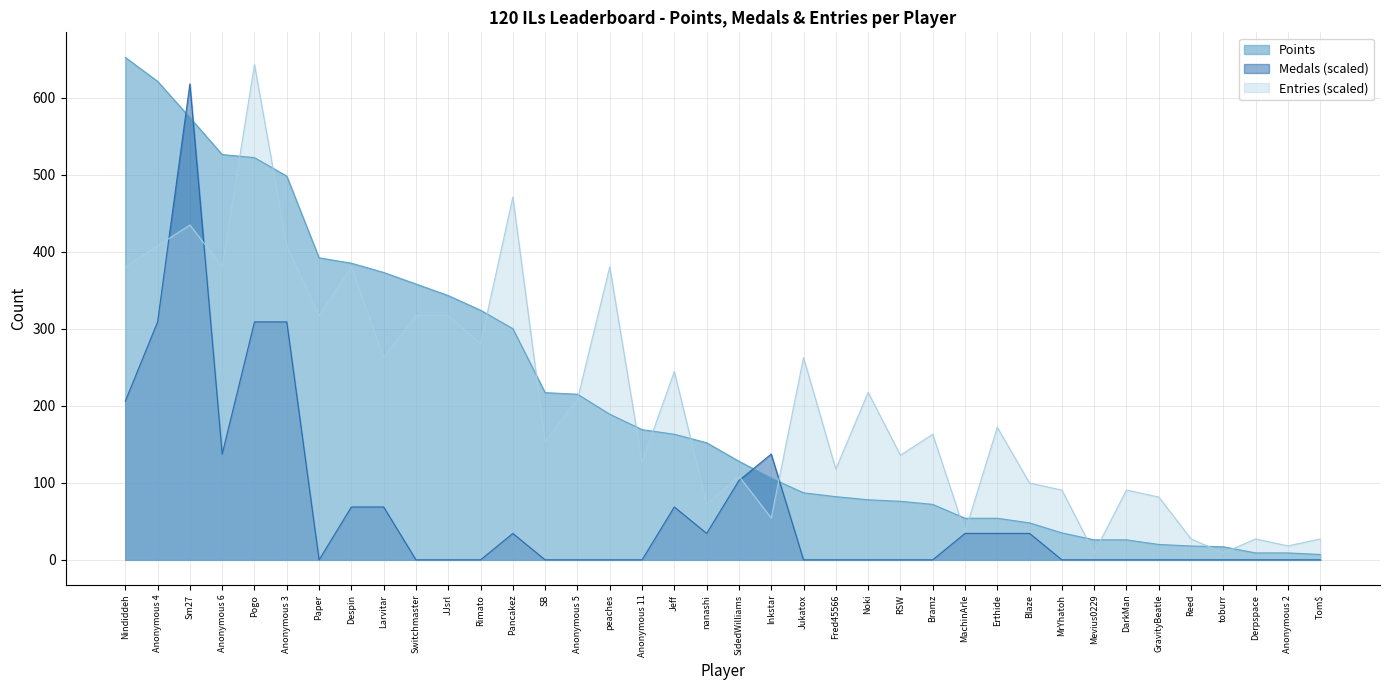

Which series has the largest total across all categories?

Entries